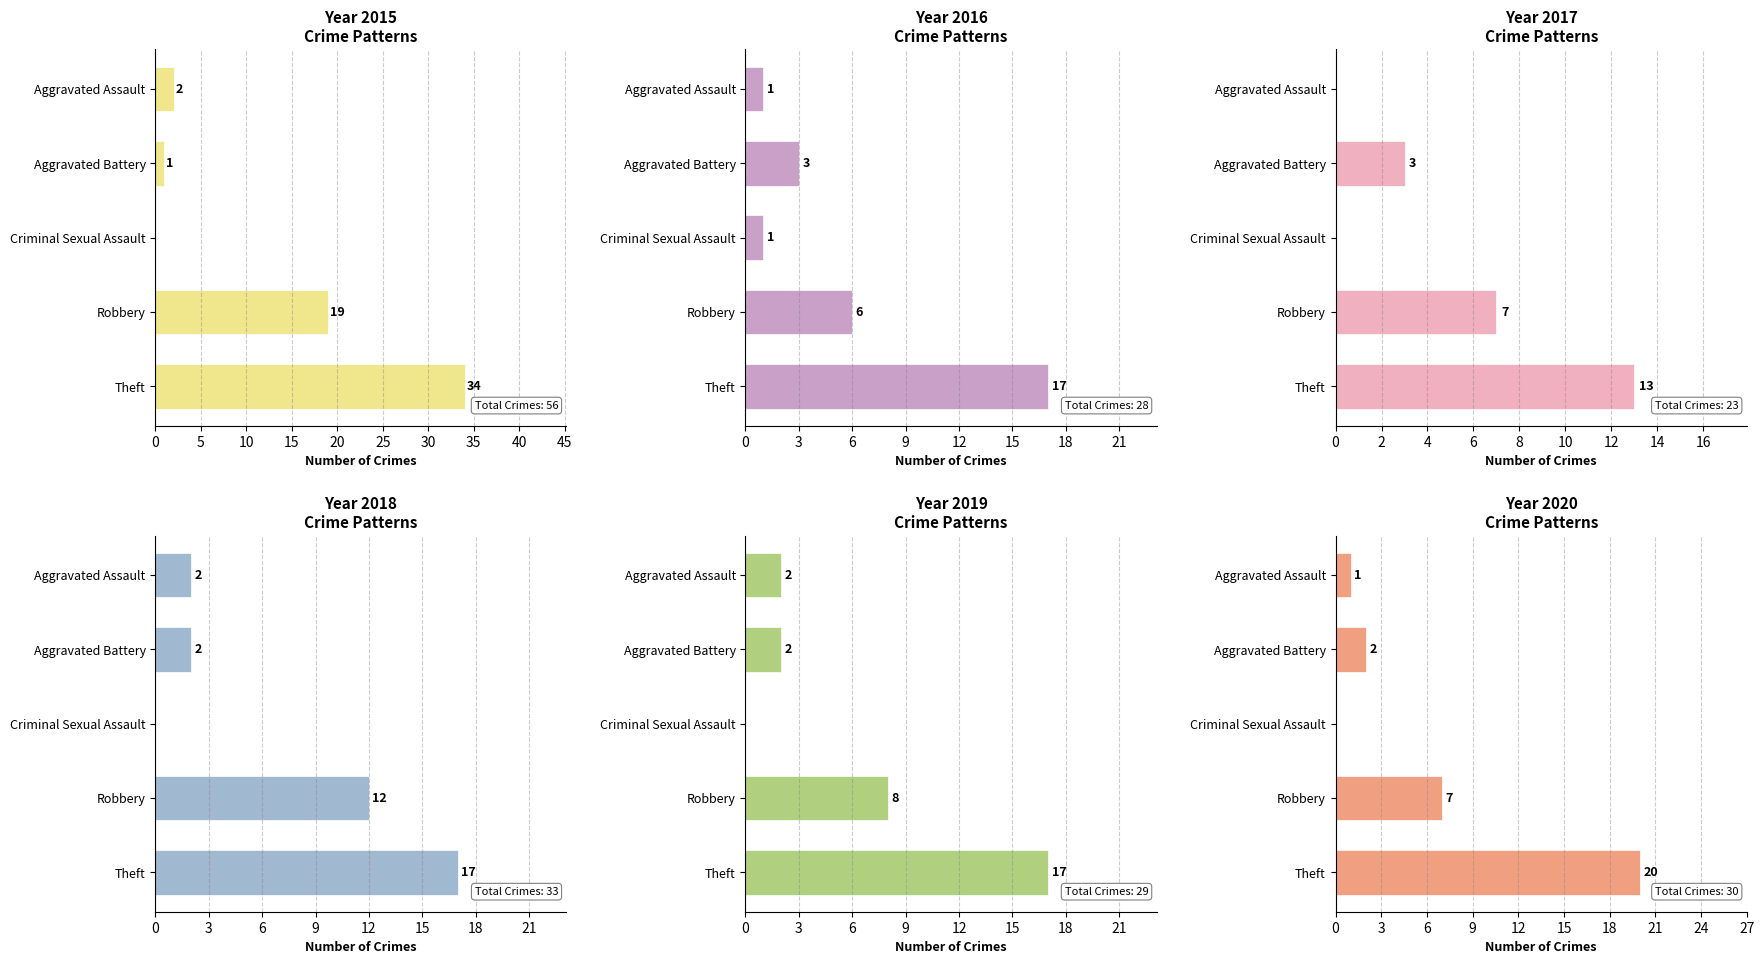

What is the label of the 2nd bar from the right?

Robbery